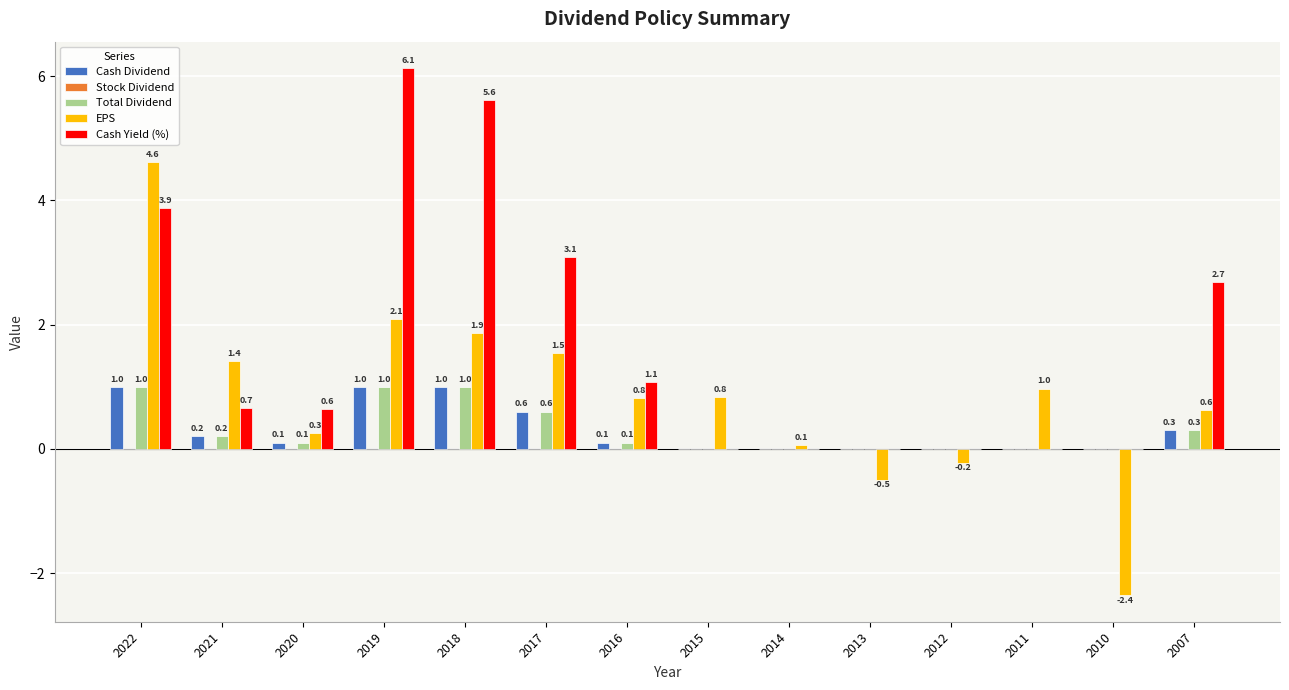

Which series changed the most between 2019 and 2012?

Cash Yield (%)